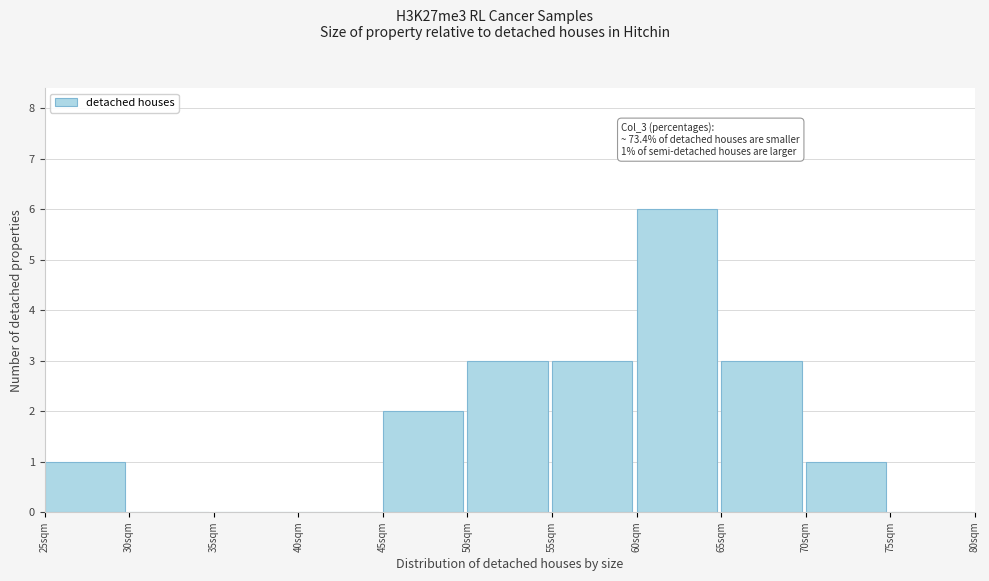

Which range on the x-axis has the tallest bar?

60 to 65